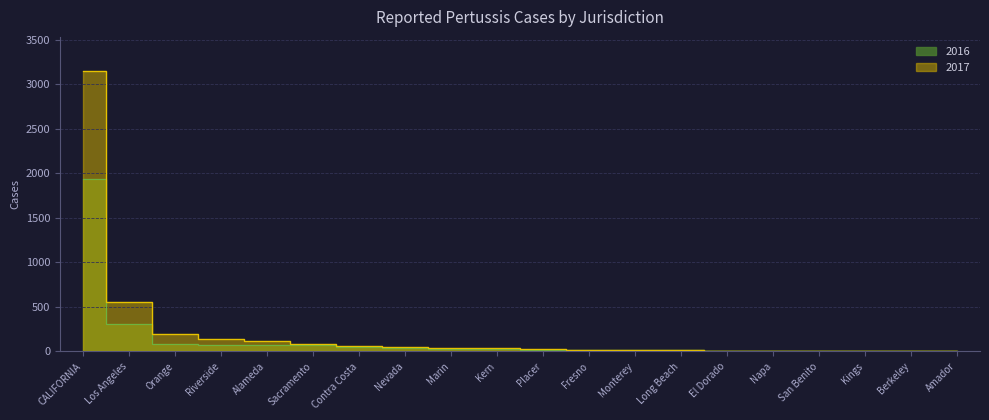

Which series has the widest spread of values?

2017